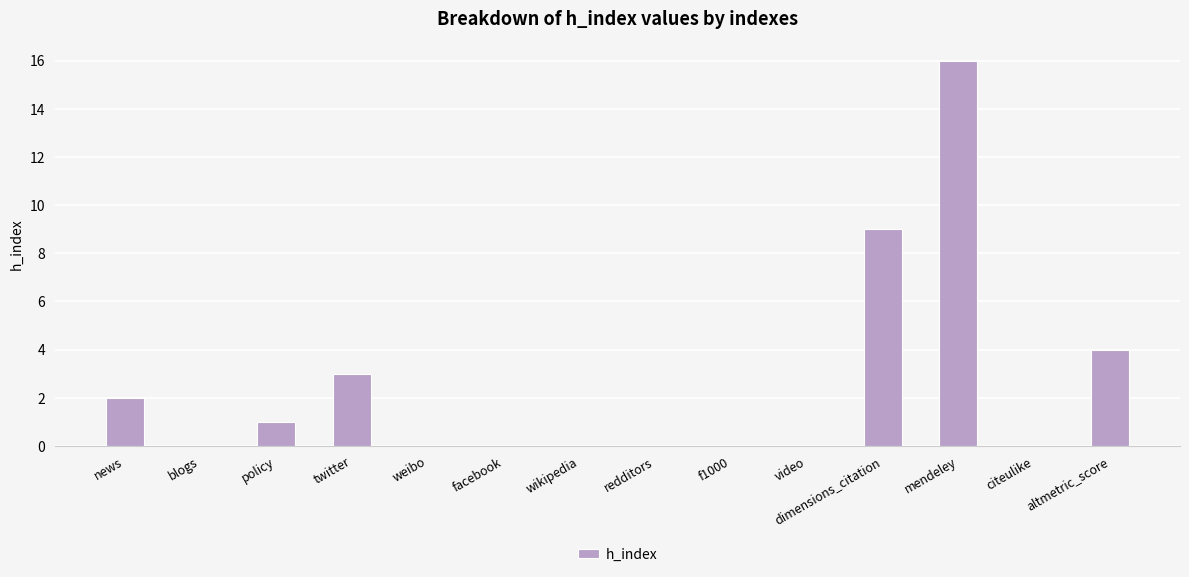

Count the number of categories in the chart.

14